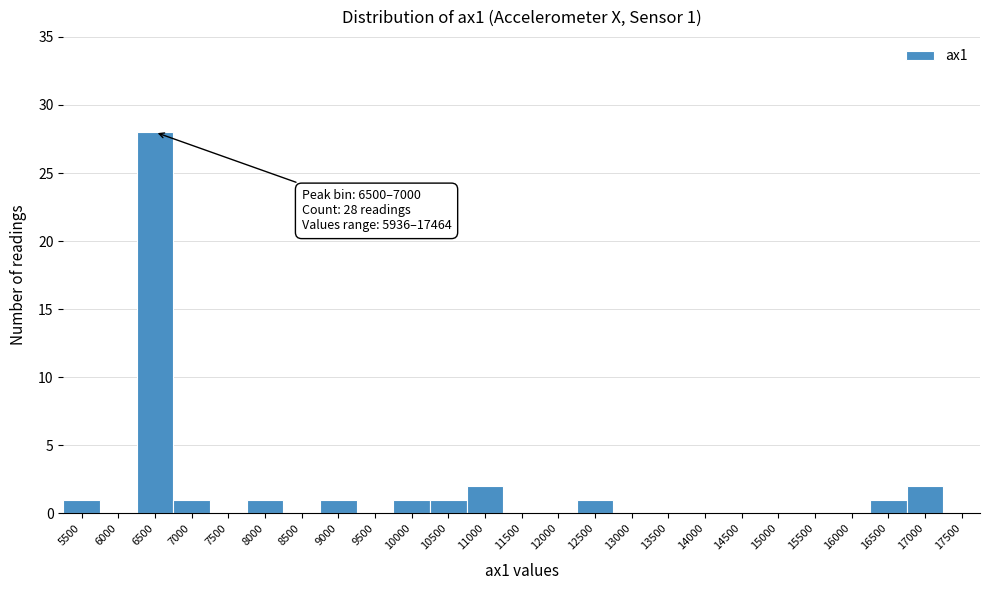

Reading left to right, what are all the values shown in this chart?

5500=1	6000=0	6500=28	7000=1	7500=0	8000=1	8500=0	9000=1	9500=0	10000=1	10500=1	11000=2	11500=0	12000=0	12500=1	13000=0	13500=0	14000=0	14500=0	15000=0	15500=0	16000=0	16500=1	17000=2	17500=0